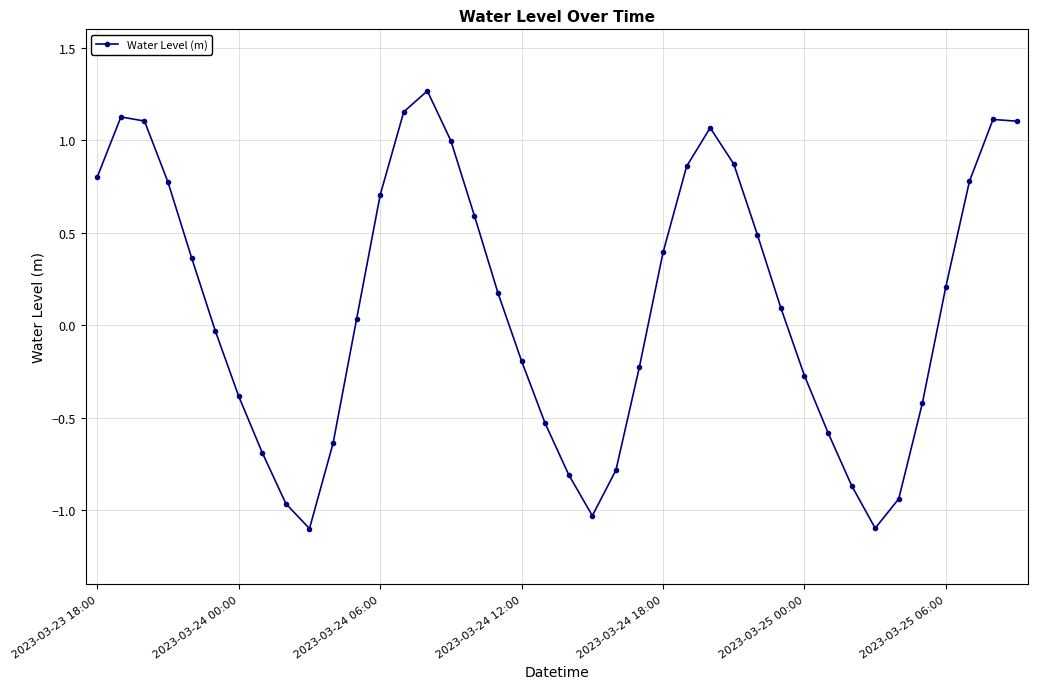

What is the sum of all values?

4.5